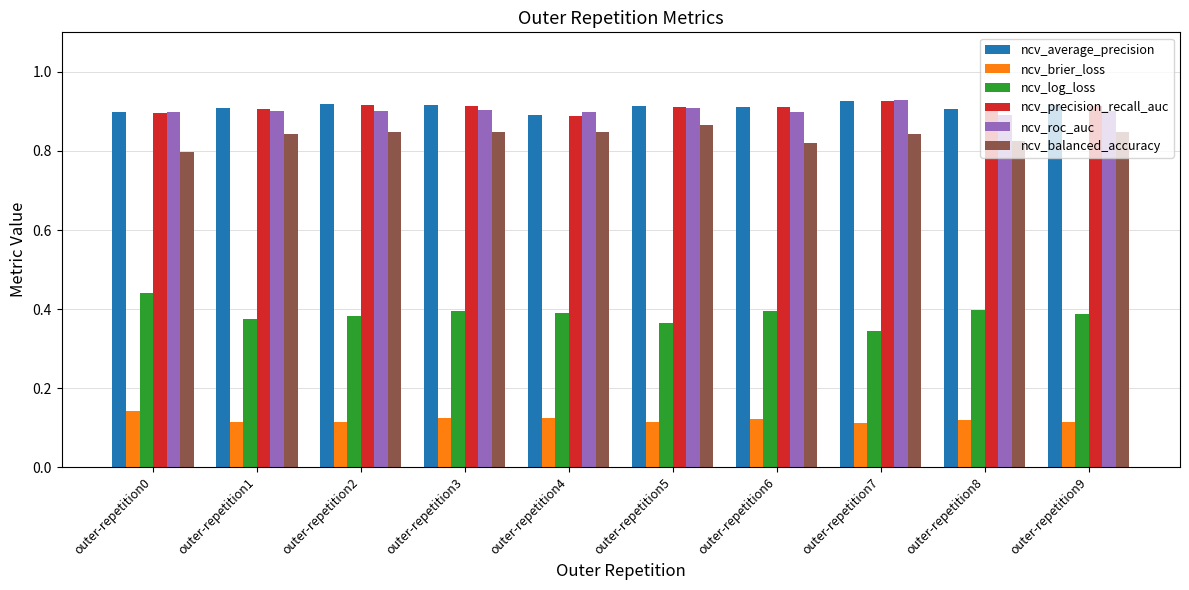

Is it true that ncv_roc_auc equals 0.9 at outer-repetition3?

True